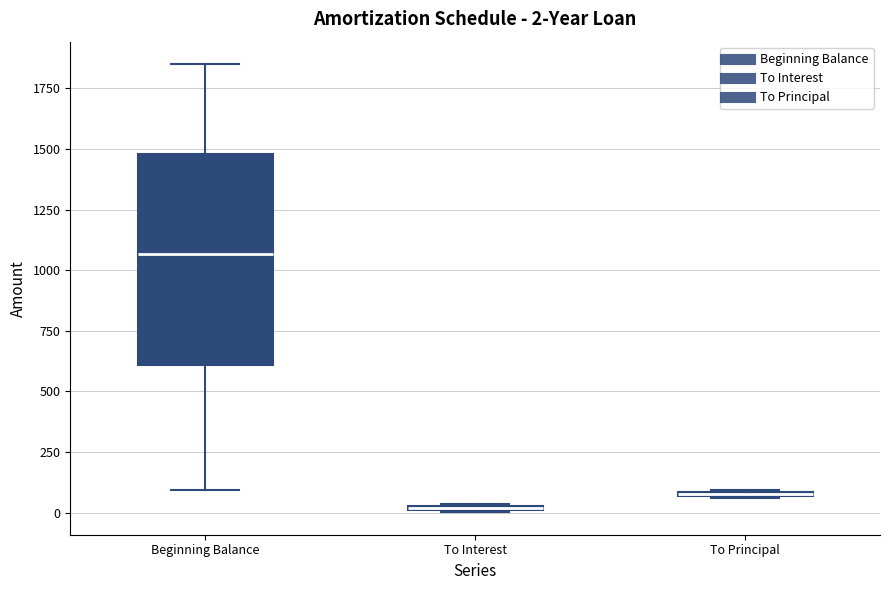

Comparing the boxes themselves (not the whiskers), which one is the tallest?

Beginning Balance